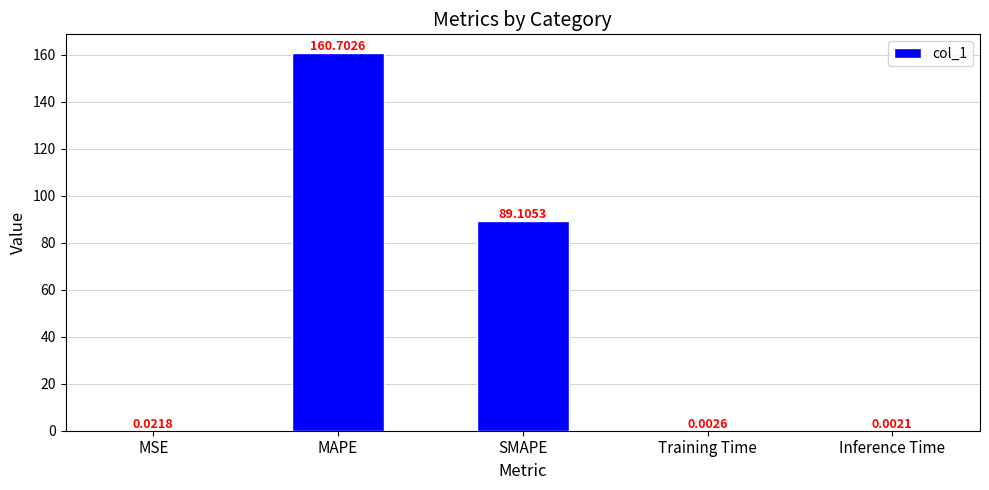

What is the sum of all values?

249.8